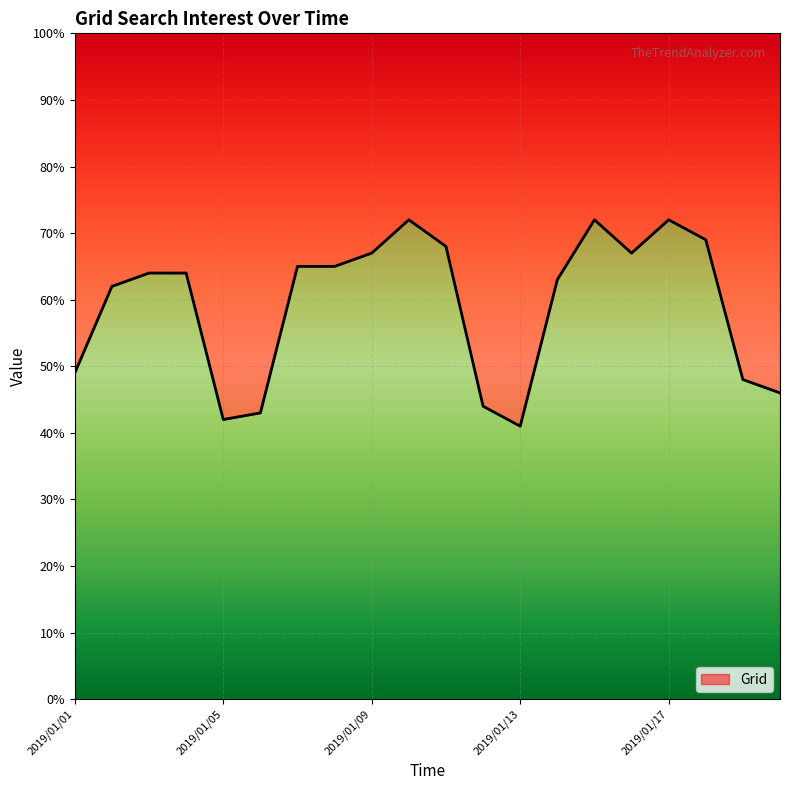

At which label is the value closest to 56?

2019/01/02